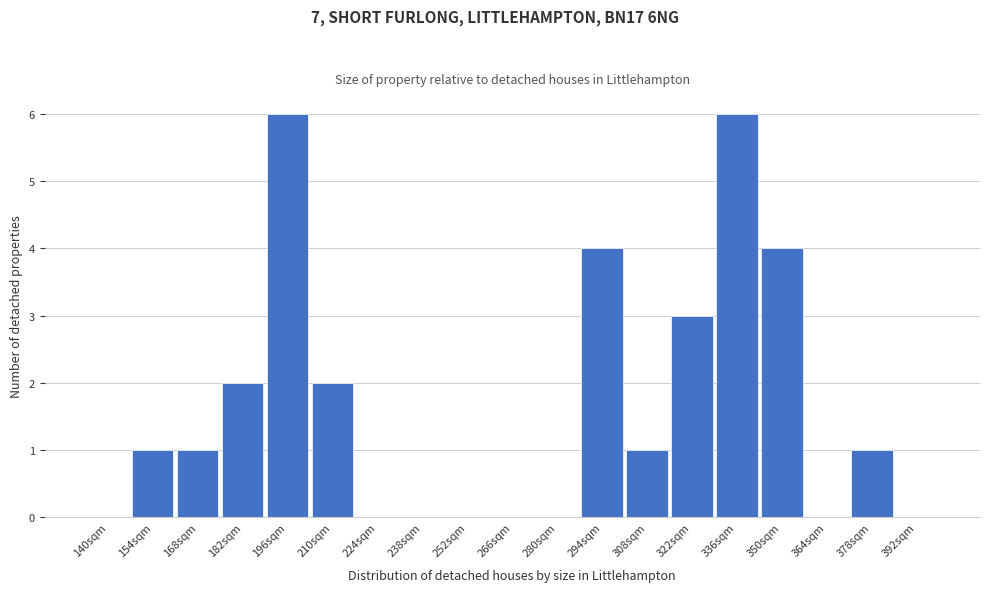

Reading left to right, what are all the values shown in this chart?

140sqm=0	154sqm=1	168sqm=1	182sqm=2	196sqm=6	210sqm=2	224sqm=0	238sqm=0	252sqm=0	266sqm=0	280sqm=0	294sqm=4	308sqm=1	322sqm=3	336sqm=6	350sqm=4	364sqm=0	378sqm=1	392sqm=0